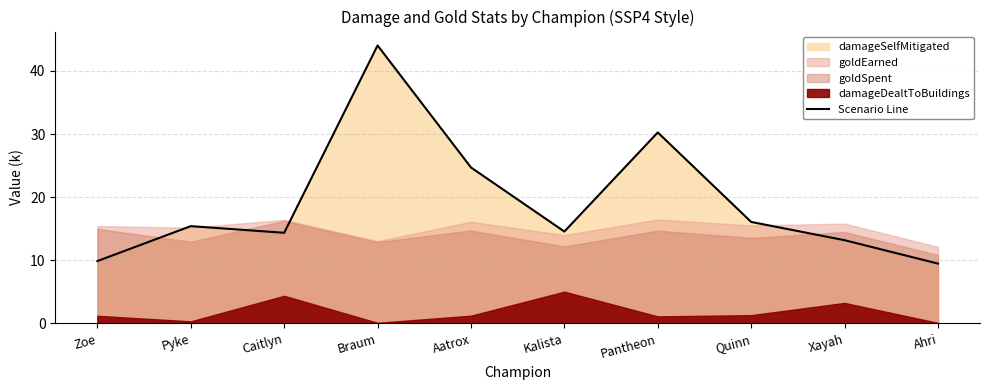

How many interior local valleys (lower than both neighbors) does the data have?

2